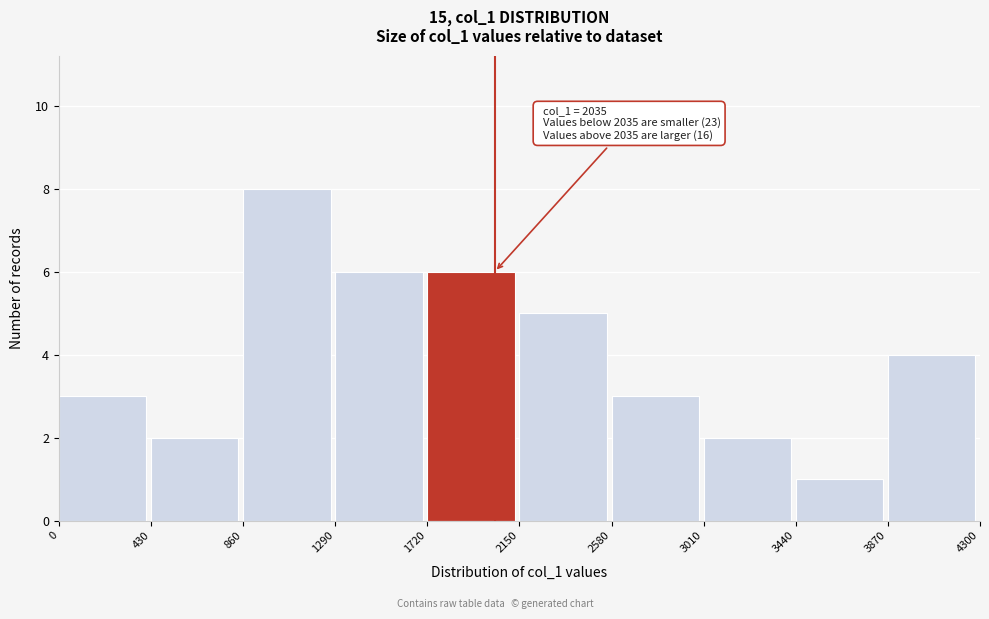

Which range on the x-axis has the tallest bar?

860 to 1290